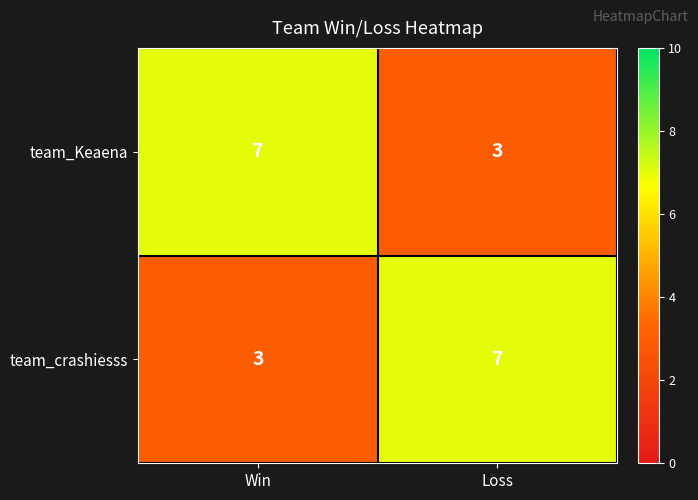

What is the total value across all series at Loss?

10